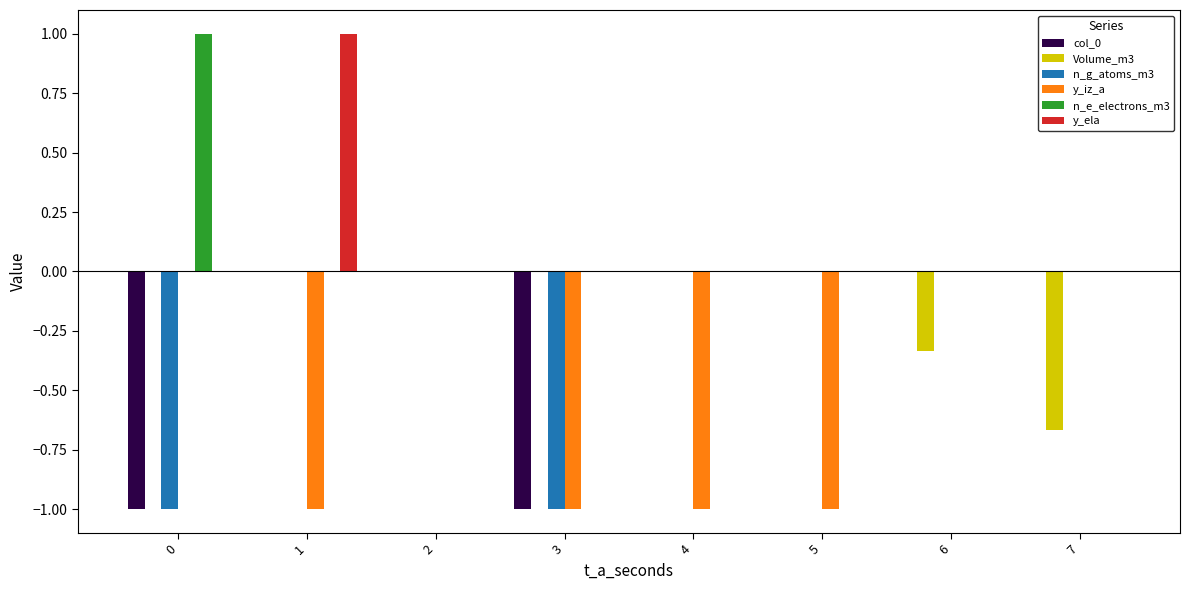

What is the maximum value for n_e_electrons_m3?

1.0